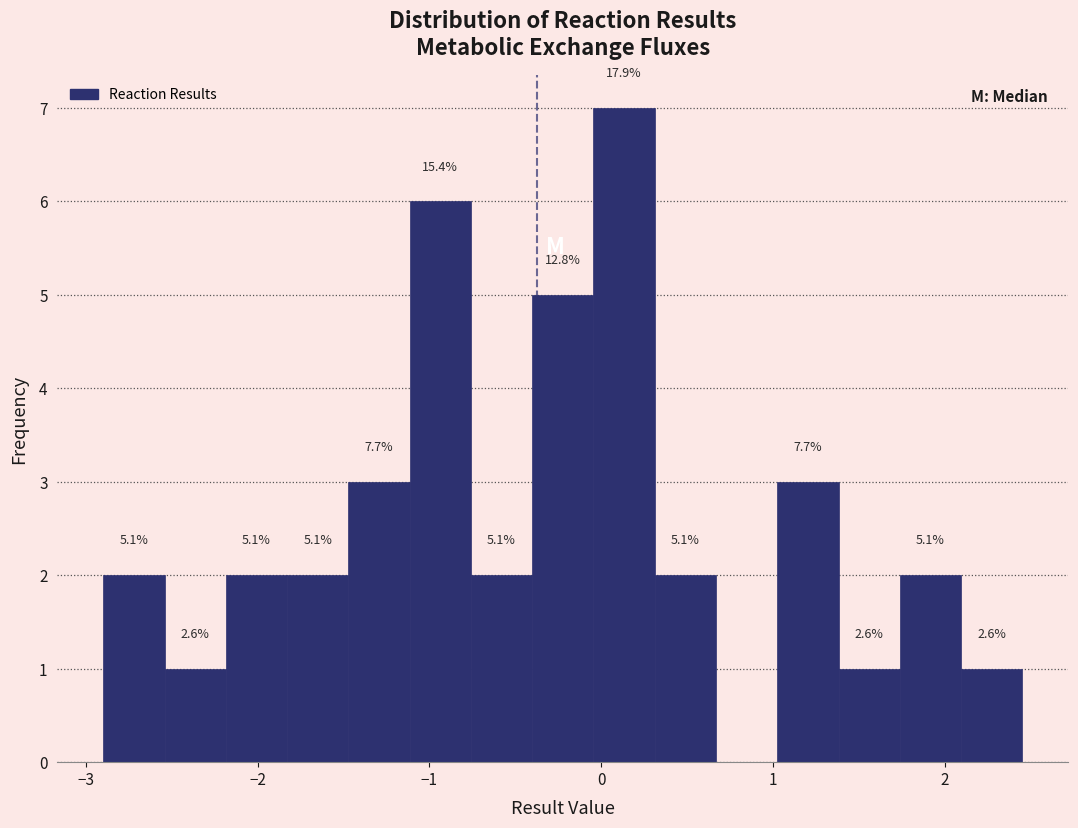

Read against the x-axis, roughly where is the centre of the tallest bar?

0.1